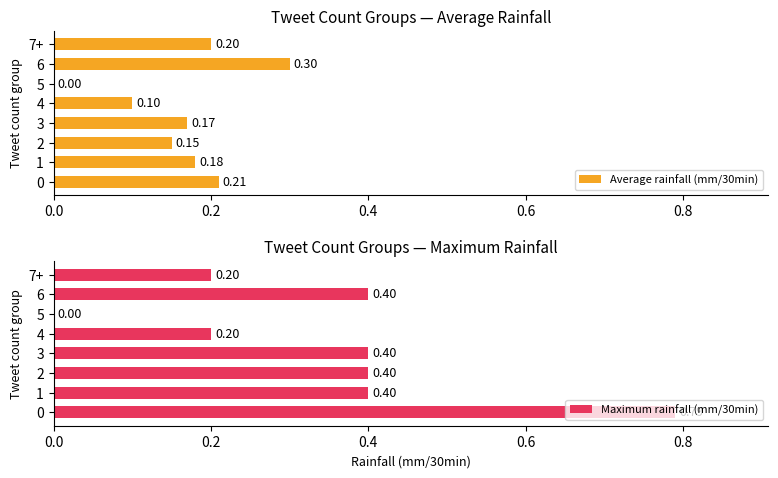

What is the greatest value displayed?

0.8